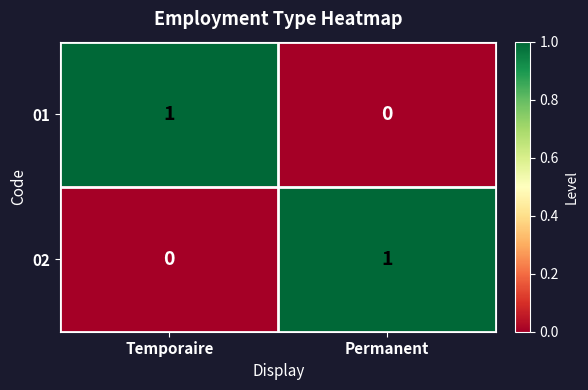

Reading left to right, list all the values displayed in this chart.

01: 1	0
02: 0	1